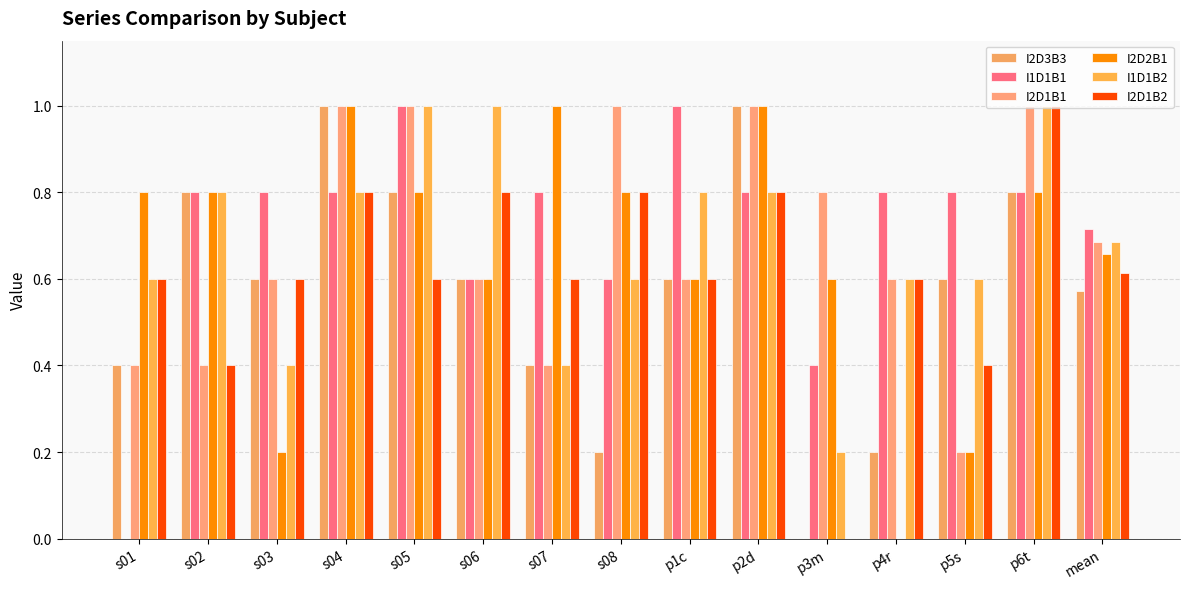

The I2D1B2 series shows 1.2 at p2d. True or false?

False